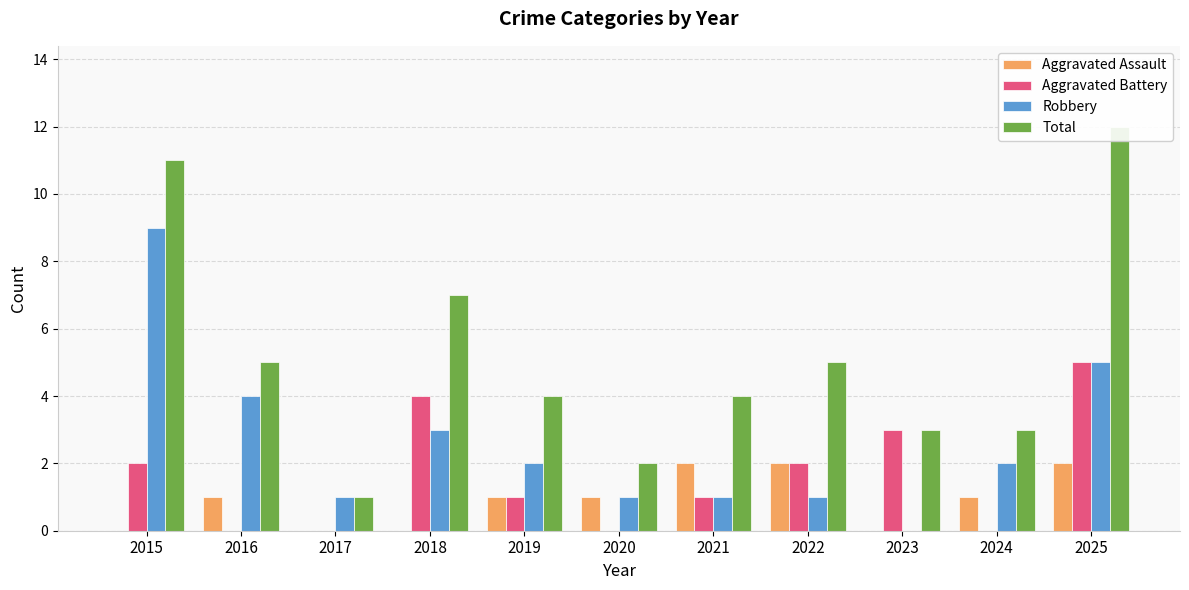

At how many categories does at least one series exceed 4?

5